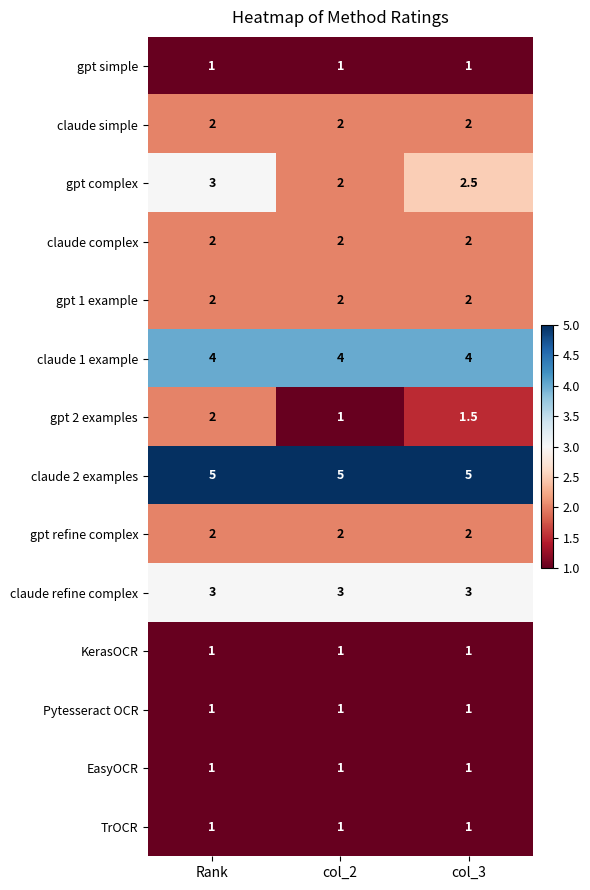

What is the highest value of the claude simple series?

2.0